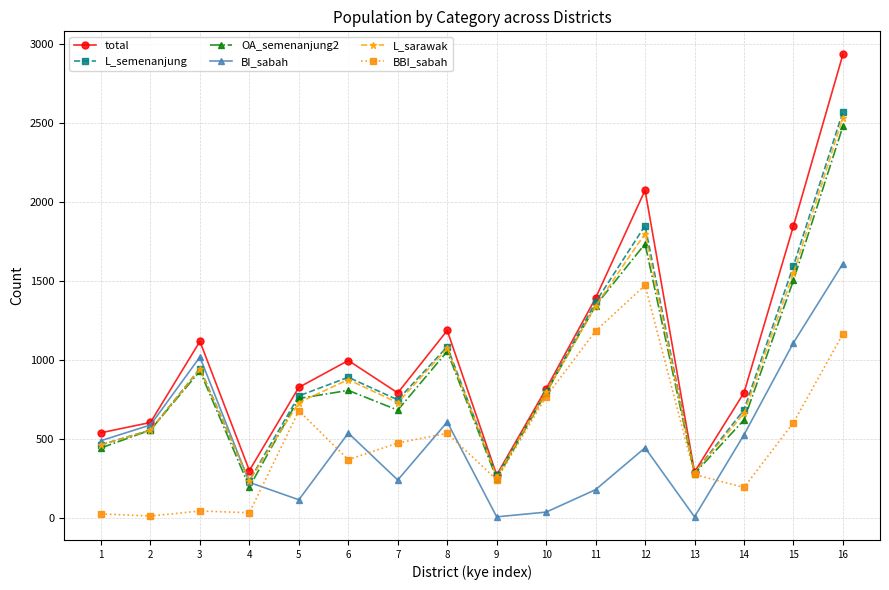

Which series has the largest total across all categories?

total